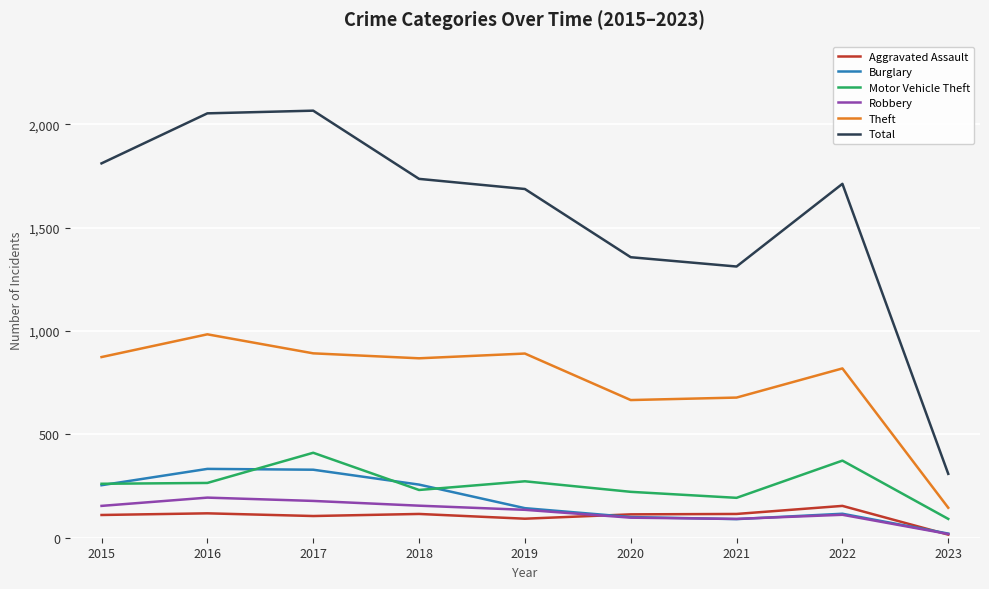

What is the maximum value for Aggravated Assault?

154